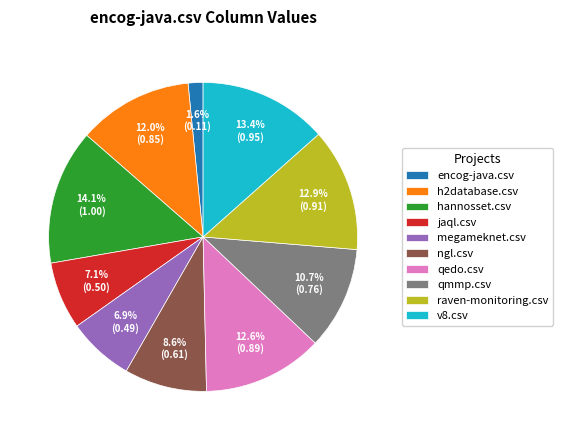

Is there any slice that represents more than half of the pie?

No